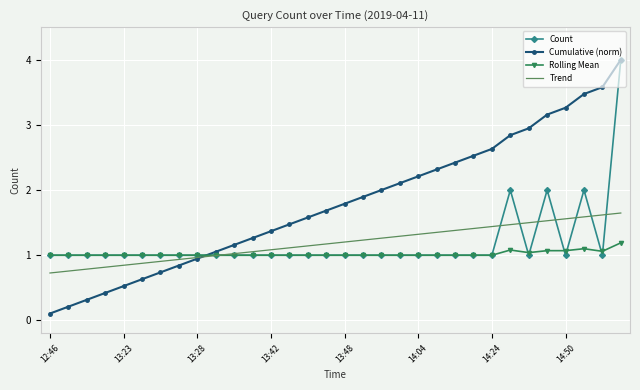

What is the highest value of the Rolling Mean series?

1.2